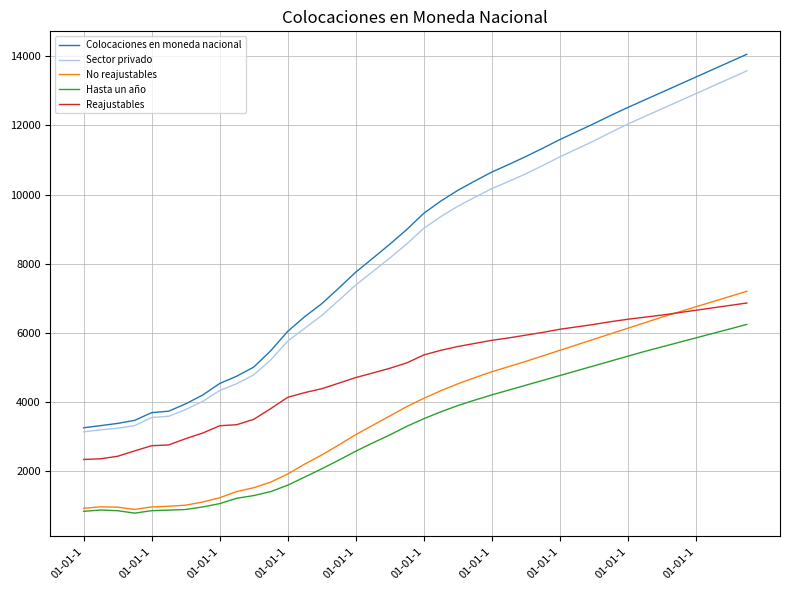

Which series has the largest range (max minus min)?

Colocaciones en moneda nacional